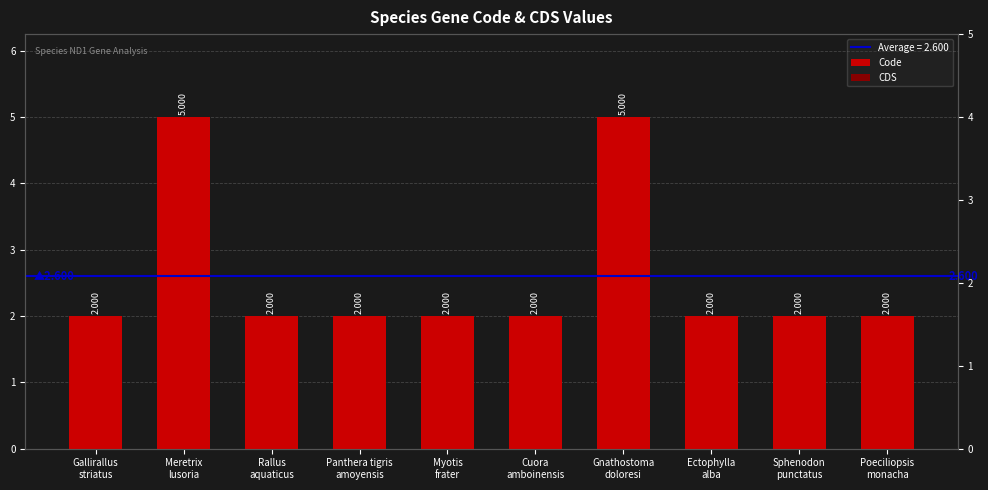

What are all the series names shown in the legend?

Code, CDS